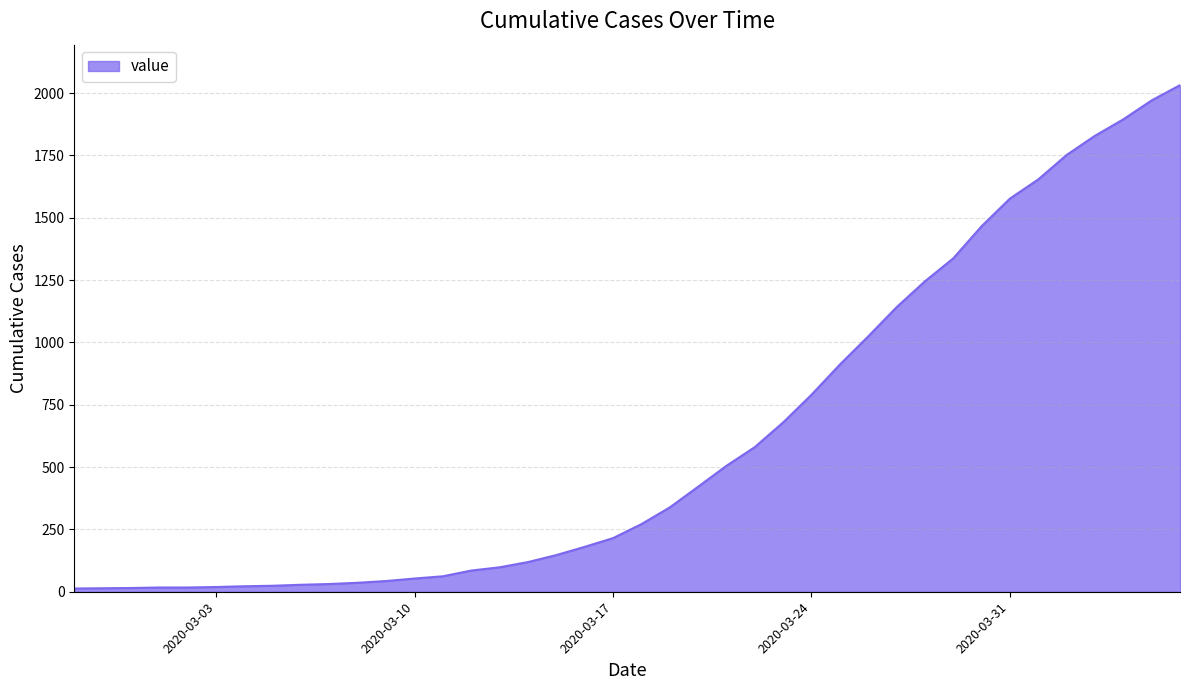

What is the minimum value shown in the chart?

13